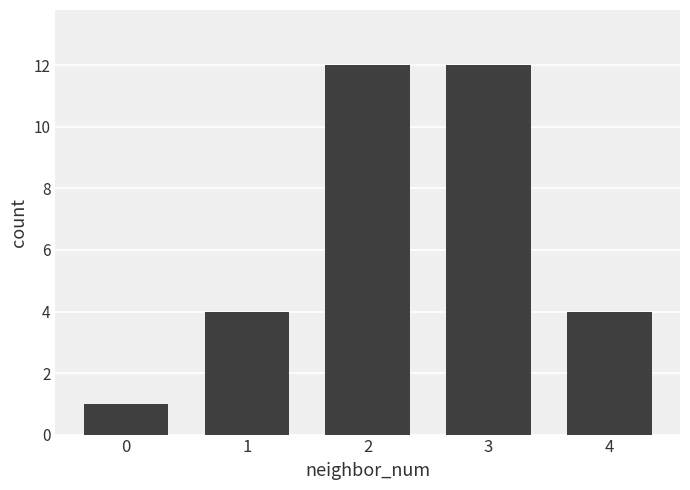

What is the value of the 2nd bar from the left?

4